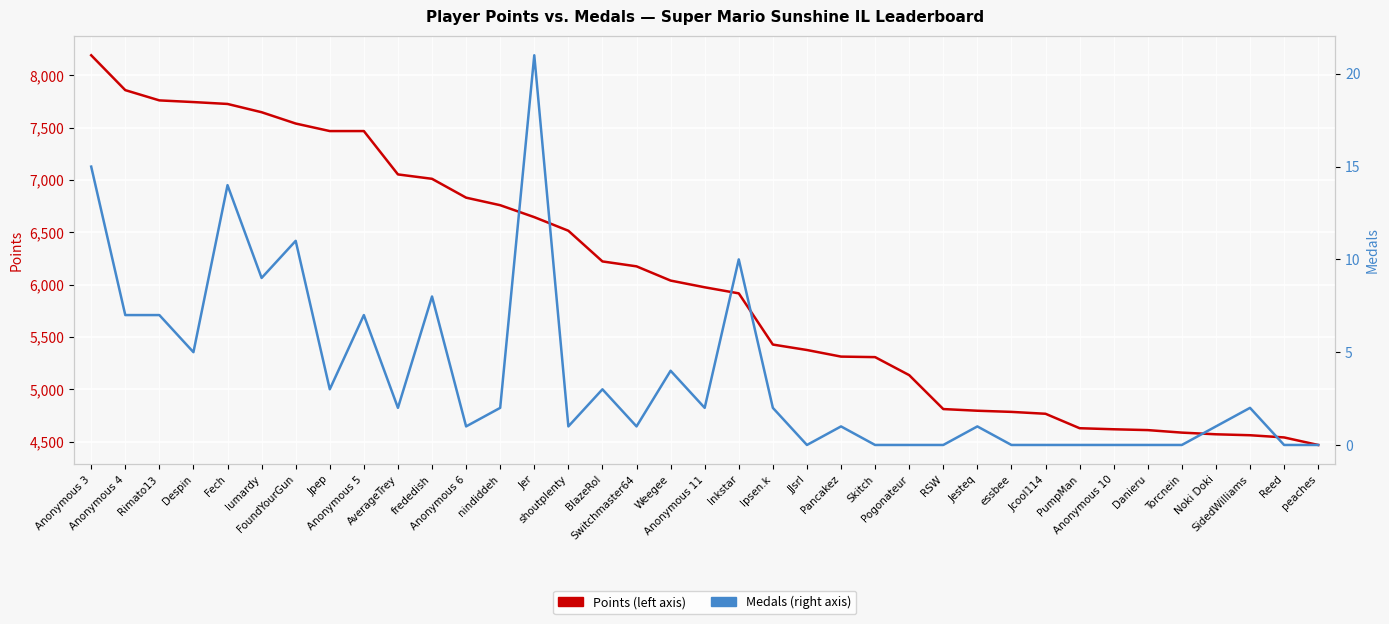

At nindiddeh, list the series in order from smallest to largest.

Medals, Points